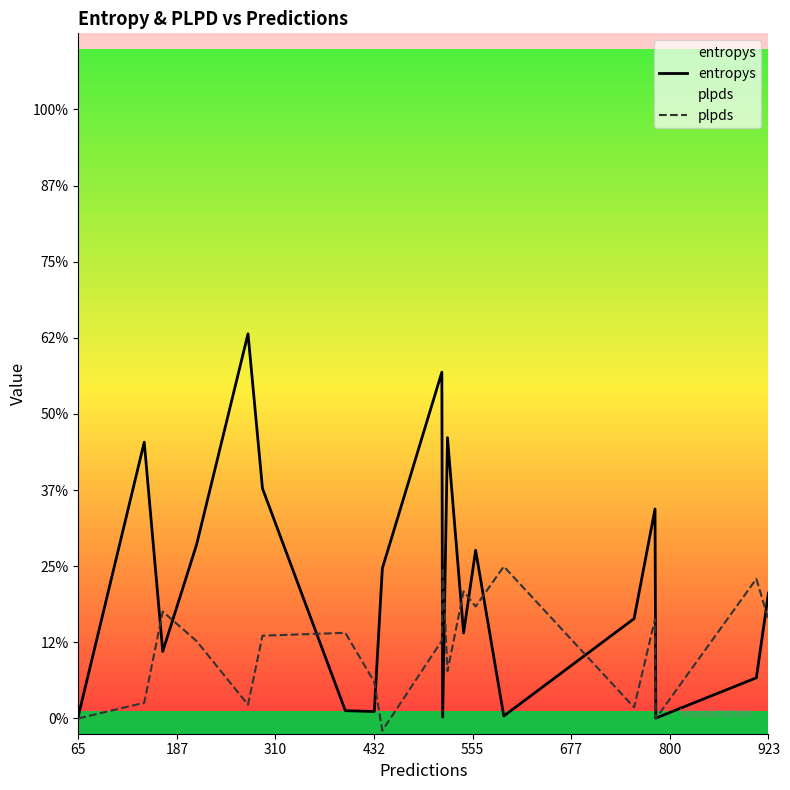

Does the chart have visible grid lines?

No